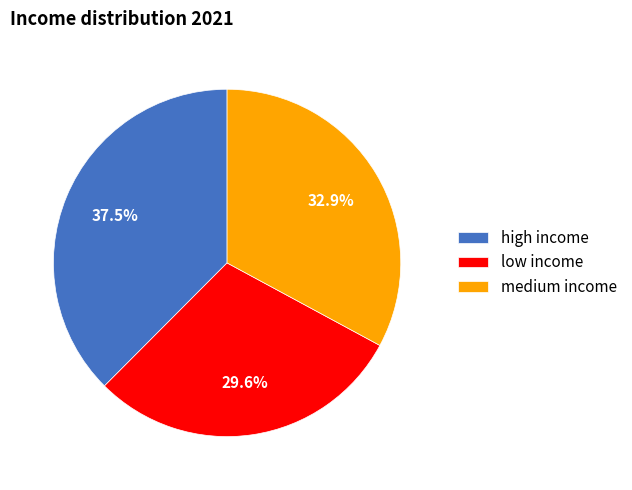

What percentage is NOT represented by low income?

70.4%